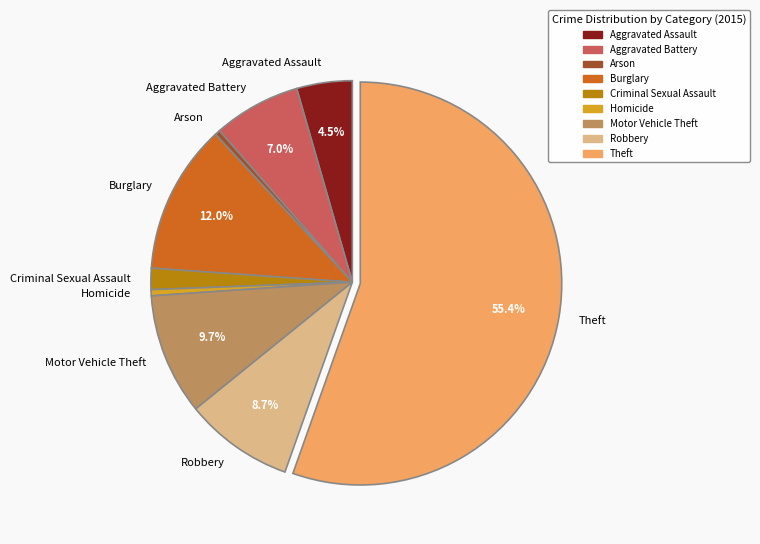

Which has a higher value, Homicide or Burglary?

Burglary